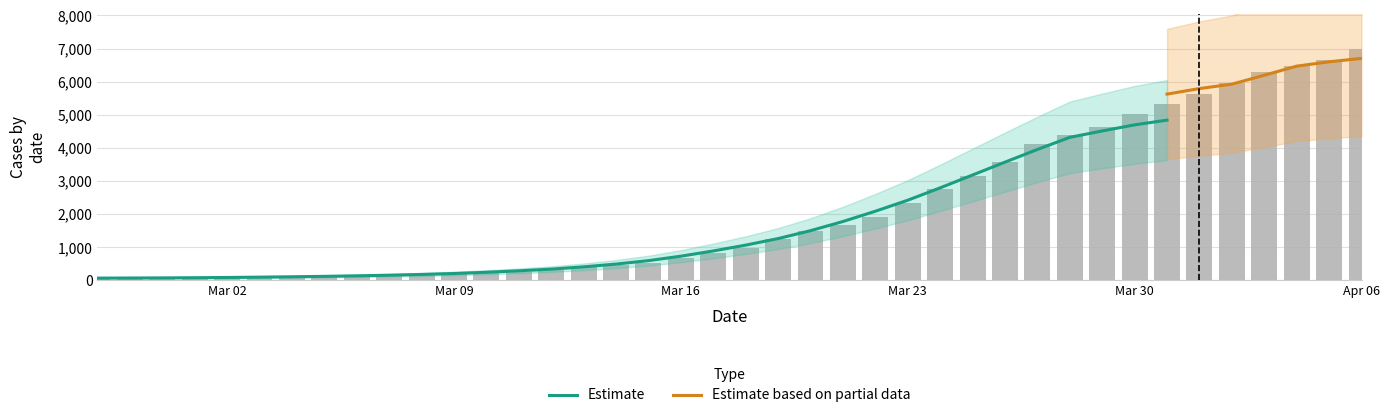

Rank the categories by value from lowest to highest.

2020-02-27, 2020-02-28, 2020-02-29, 2020-03-01, 2020-03-02, 2020-03-03, 2020-03-04, 2020-03-05, 2020-03-06, 2020-03-07, 2020-03-08, 2020-03-09, 2020-03-10, 2020-03-11, 2020-03-12, 2020-03-13, 2020-03-14, 2020-03-15, 2020-03-16, 2020-03-17, 2020-03-18, 2020-03-19, 2020-03-20, 2020-03-21, 2020-03-22, 2020-03-23, 2020-03-24, 2020-03-25, 2020-03-26, 2020-03-27, 2020-03-28, 2020-03-29, 2020-03-30, 2020-03-31, 2020-04-01, 2020-04-02, 2020-04-03, 2020-04-04, 2020-04-05, 2020-04-06